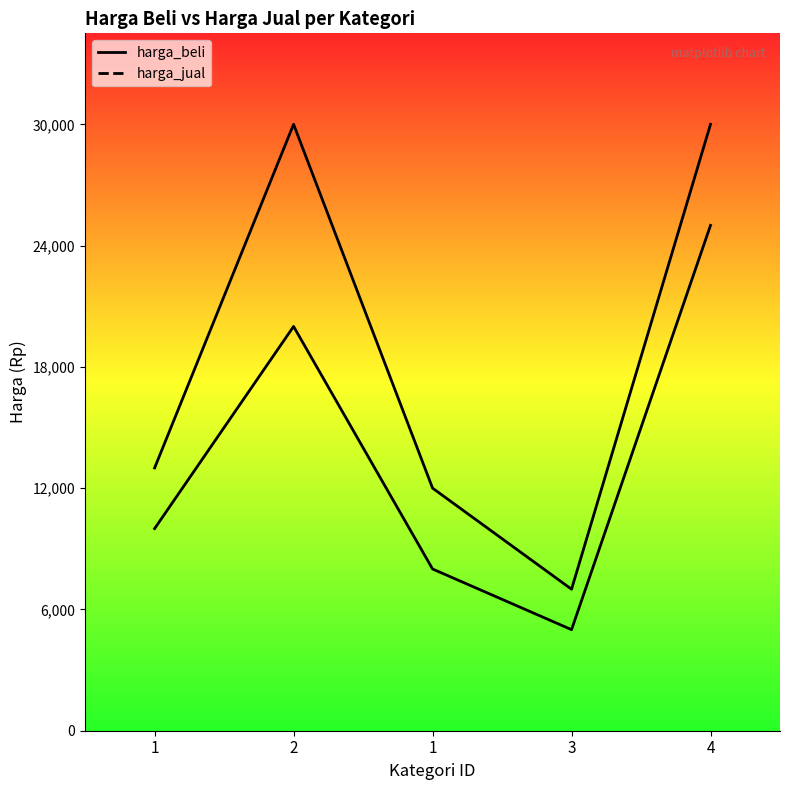

At how many categories does at least one series exceed 26702?

2